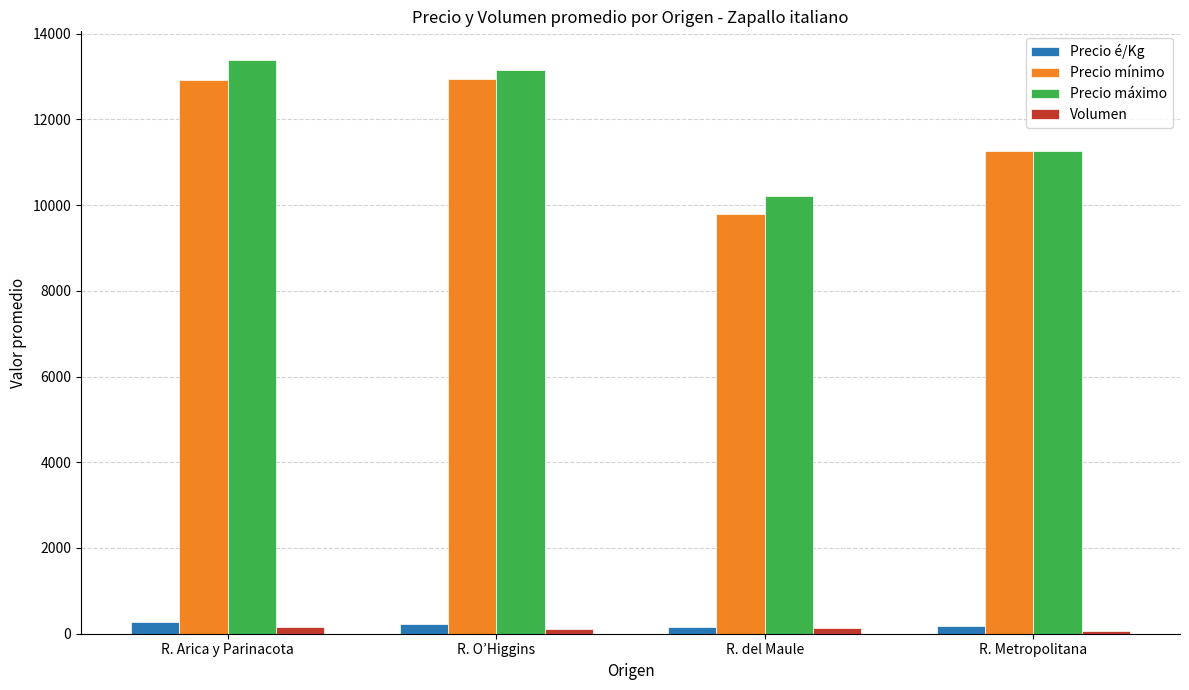

What is the spread (max minus min) of values at R. O’Higgins?

13024.3